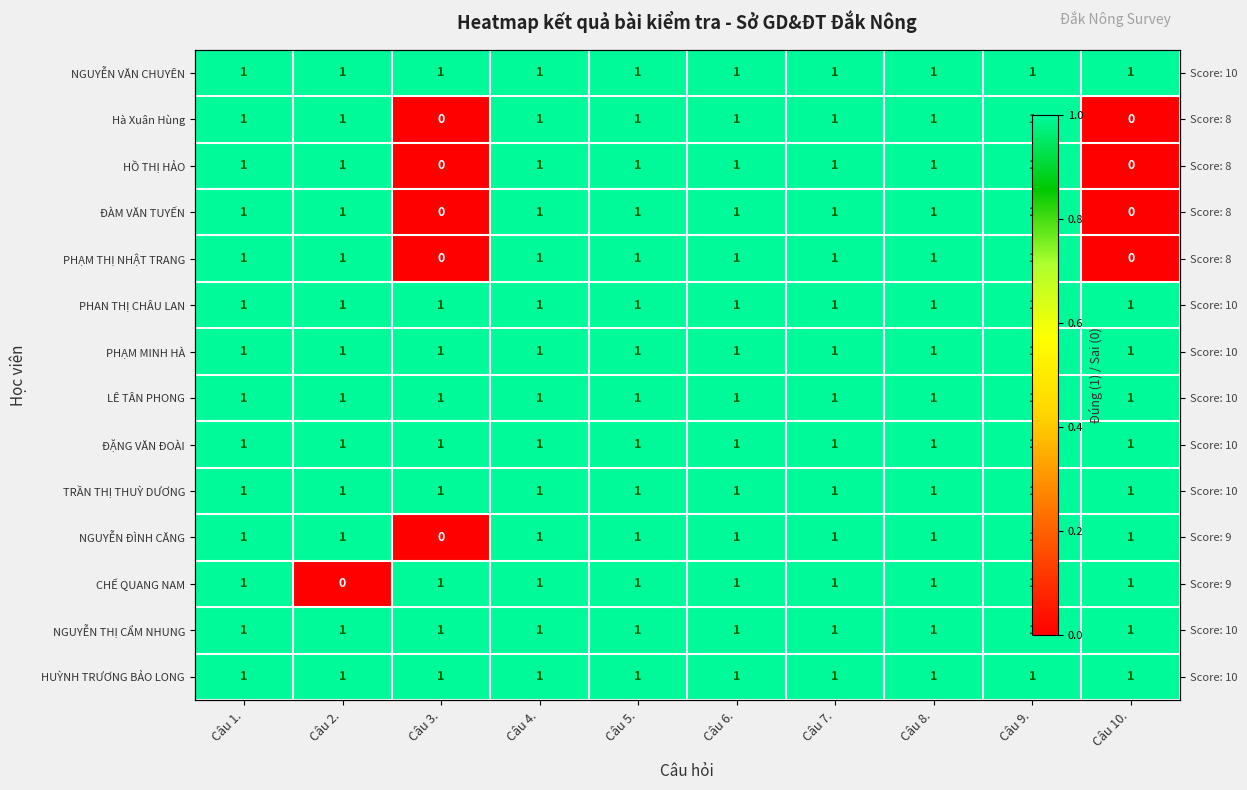

Is the value of NGUYỄN ĐÌNH CĂNG at Câu 7. greater than the value of HUỲNH TRƯƠNG BẢO LONG at Câu 7.?

No